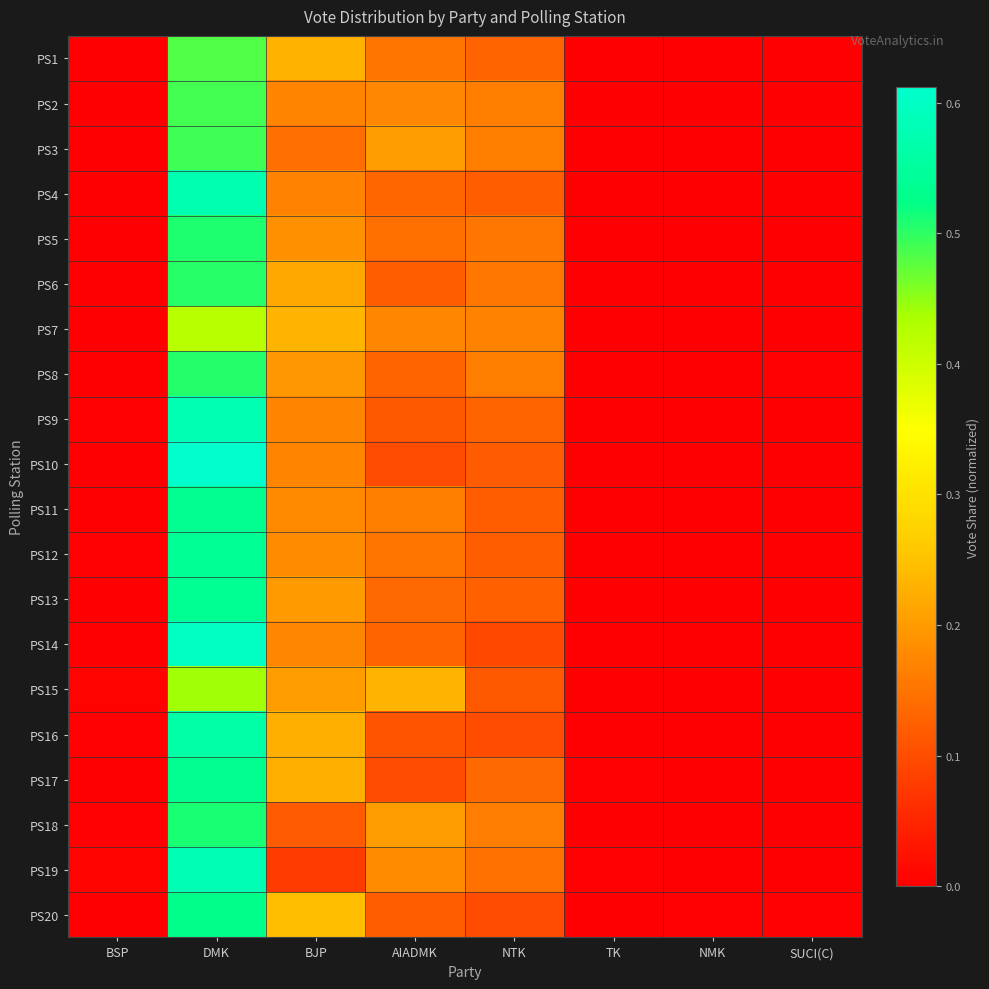

At DMK, list the series in order from smallest to largest.

PS7, PS15, PS1, PS2, PS3, PS6, PS8, PS5, PS18, PS20, PS17, PS11, PS13, PS12, PS16, PS4, PS9, PS19, PS14, PS10